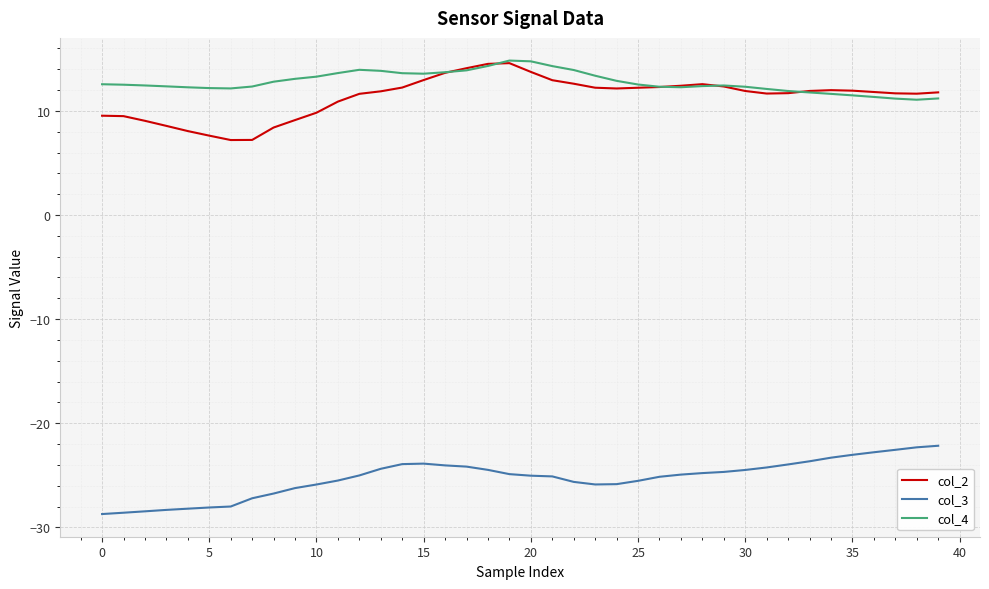

True or false: col_3 has more than 0 interior local peaks.

True